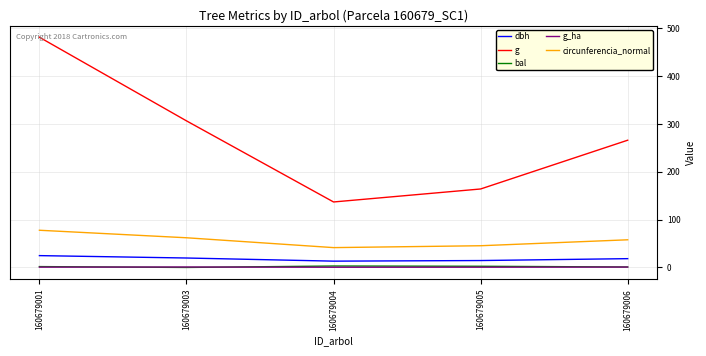

Which series has the largest range (max minus min)?

g